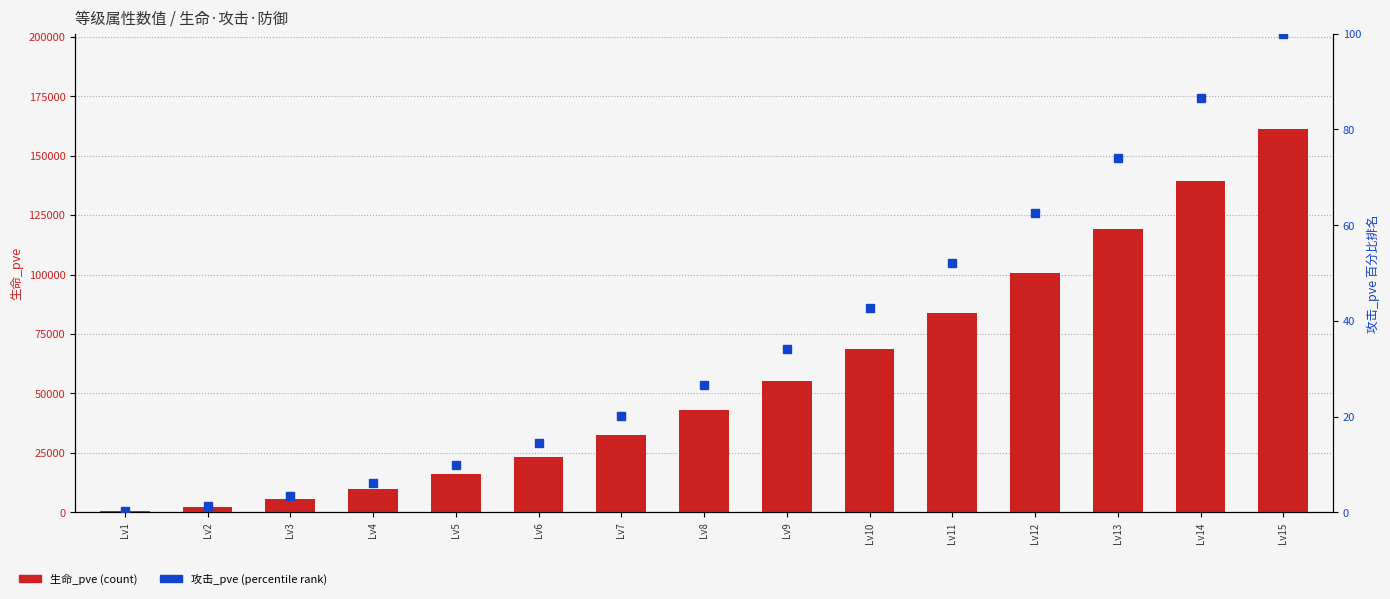

At how many categories does at least one series exceed 74558?

5